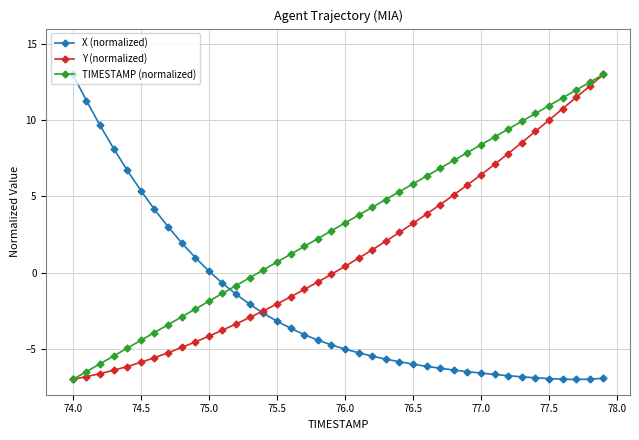

True or false: TIMESTAMP (normalized) has more than 2 interior local peaks.

False